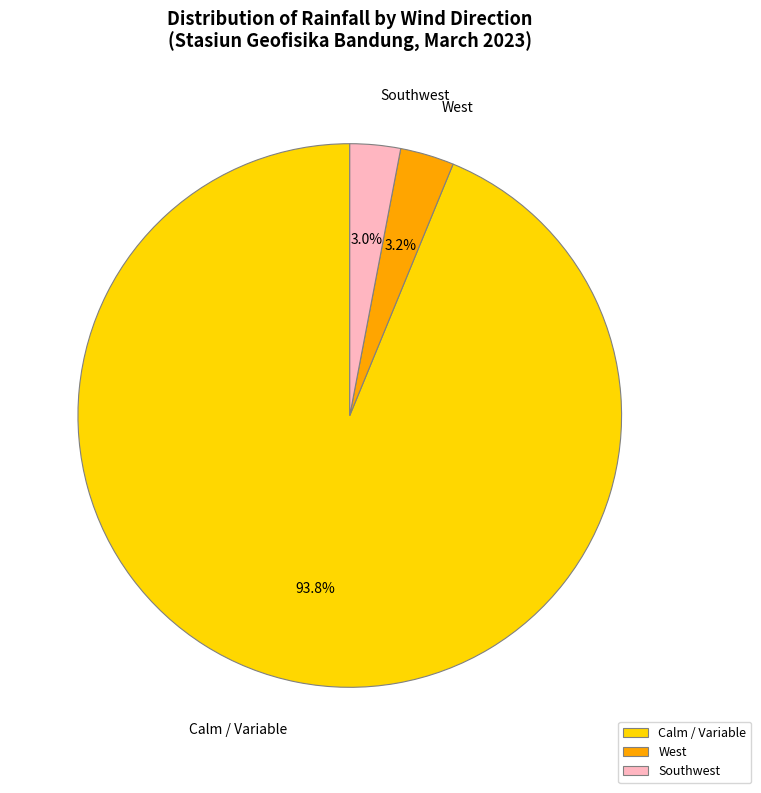

Is there a majority slice in this chart?

Yes